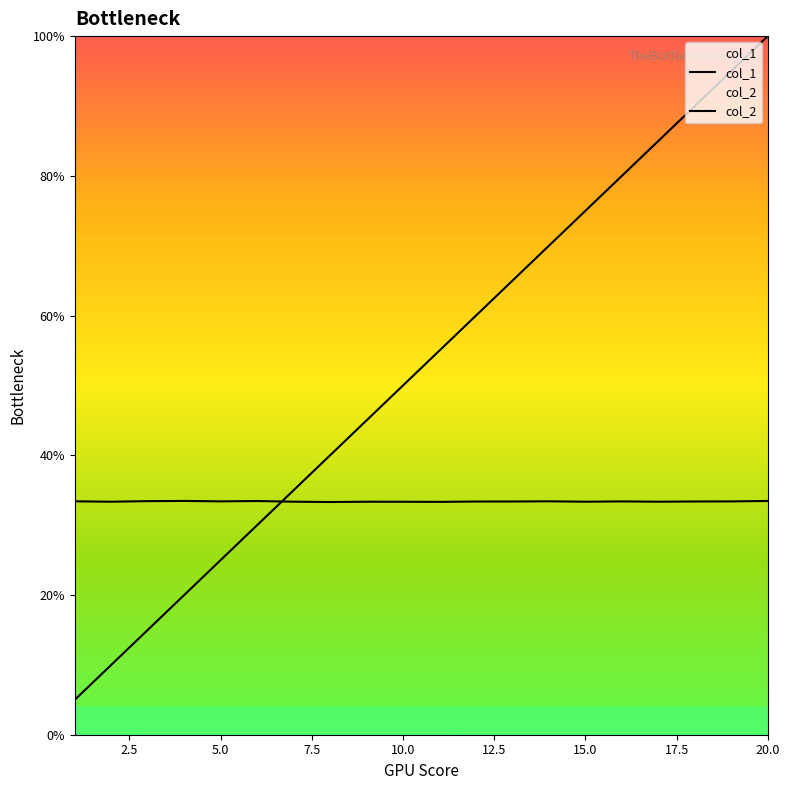

Is it true that col_1 equals 0.1 at 0.0?

False